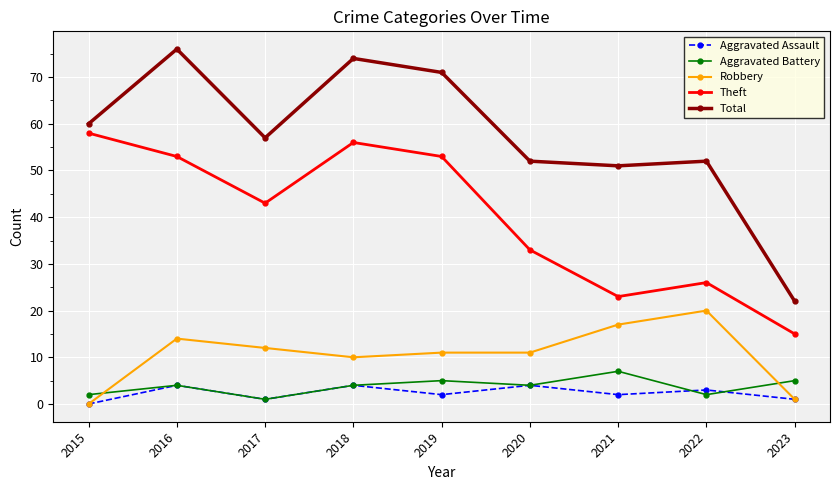

Reading left to right, list all the values displayed in this chart.

Aggravated Assault: 2015=0	2016=4	2017=1	2018=4	2019=2	2020=4	2021=2	2022=3	2023=1
Aggravated Battery: 2015=2	2016=4	2017=1	2018=4	2019=5	2020=4	2021=7	2022=2	2023=5
Robbery: 2015=0	2016=14	2017=12	2018=10	2019=11	2020=11	2021=17	2022=20	2023=1
Theft: 2015=58	2016=53	2017=43	2018=56	2019=53	2020=33	2021=23	2022=26	2023=15
Total: 2015=60	2016=76	2017=57	2018=74	2019=71	2020=52	2021=51	2022=52	2023=22